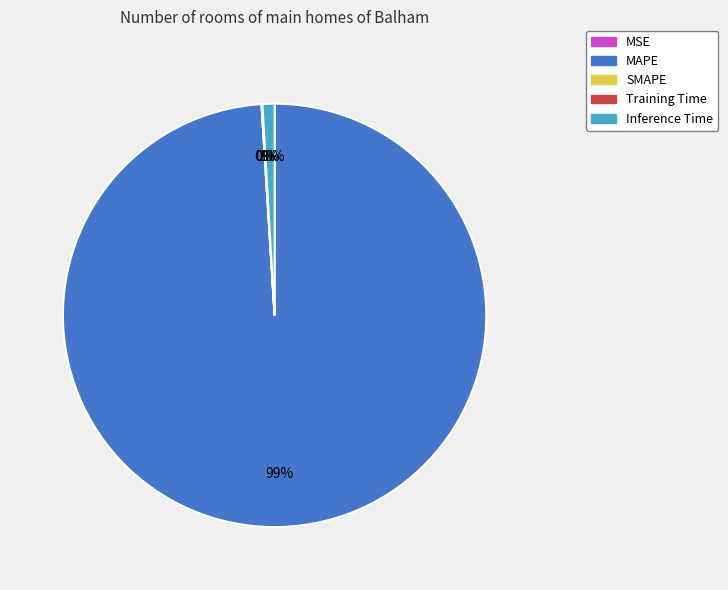

Rank the categories by value from highest to lowest.

MAPE, Inference Time, Training Time, MSE, SMAPE